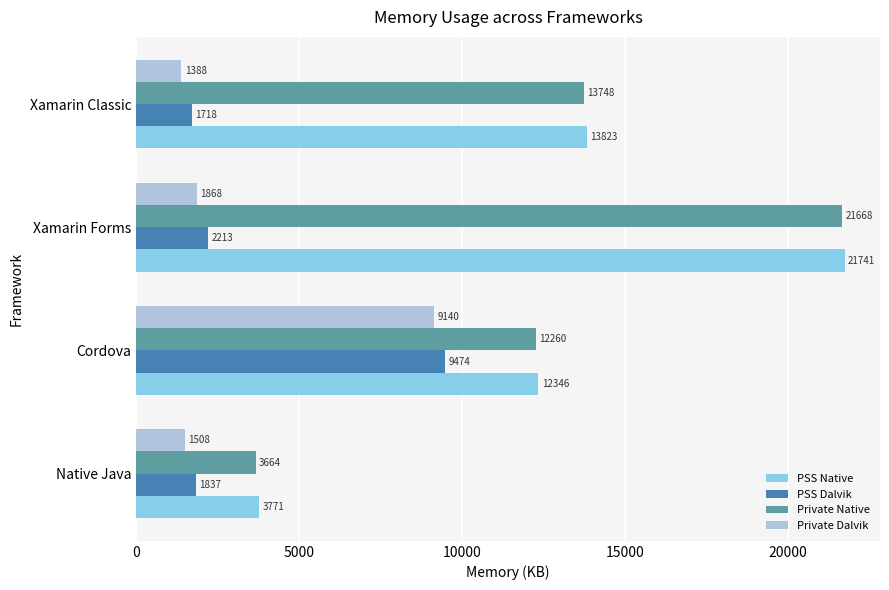

Which series has the widest spread of values?

Private Native